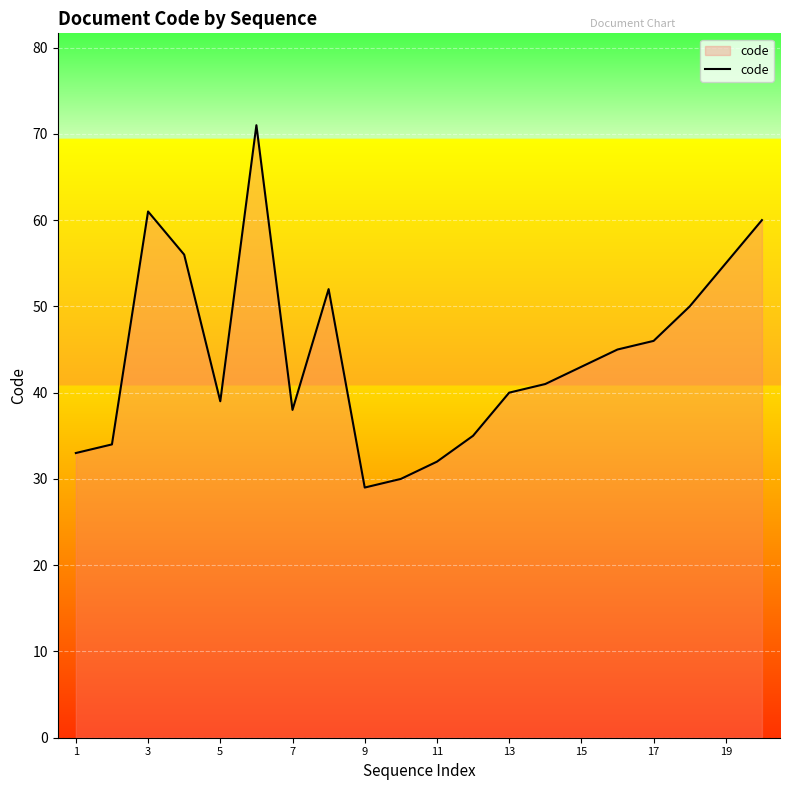

What is the smallest value displayed?

29